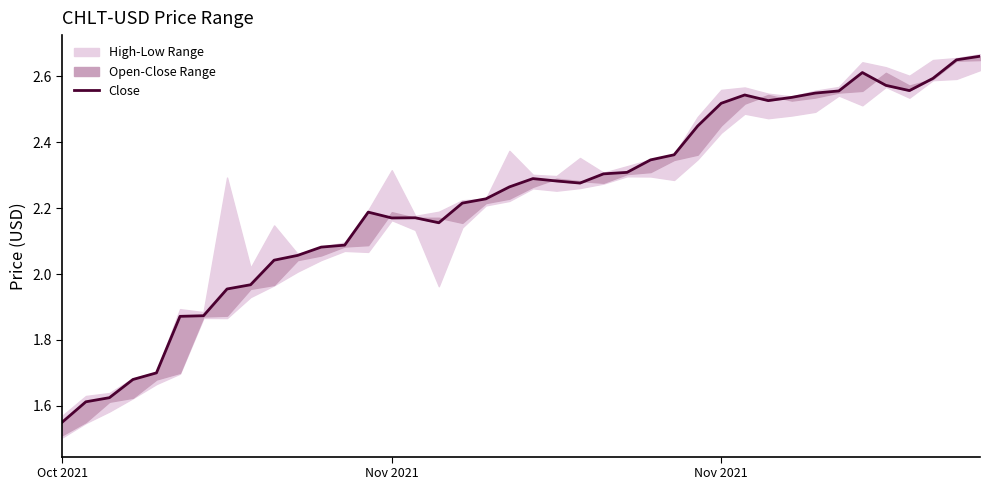

What is the maximum value shown in the chart?

2.7